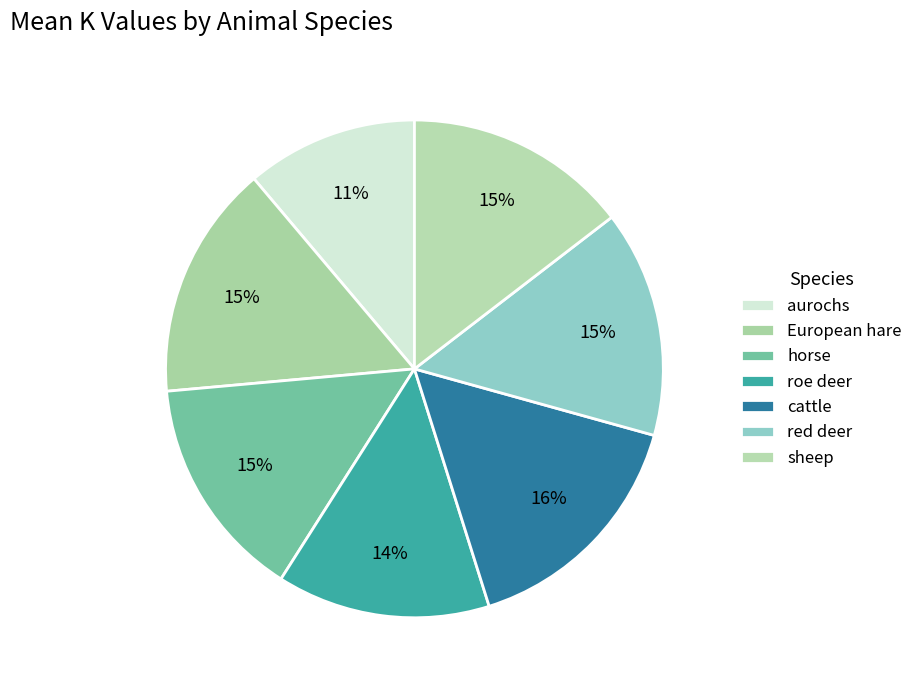

Is the sum of European hare and aurochs greater than half?

No